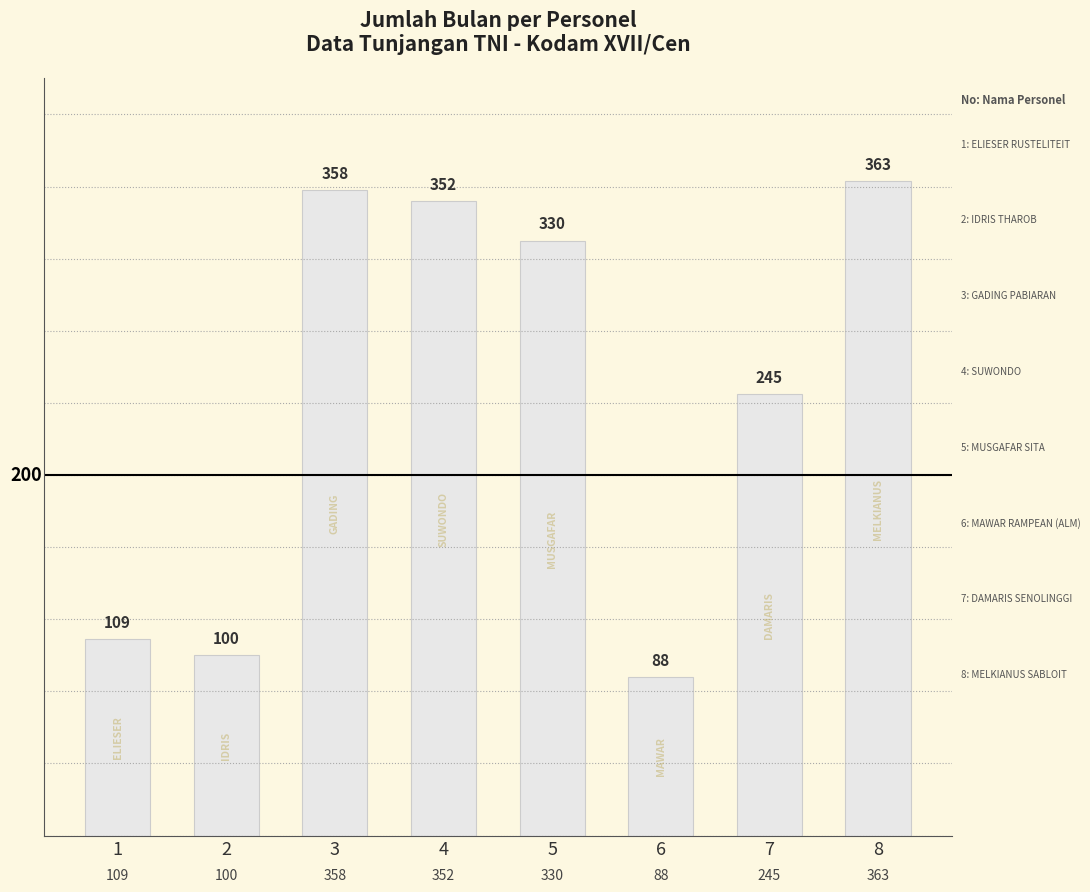

What is the sum of all values?

1945